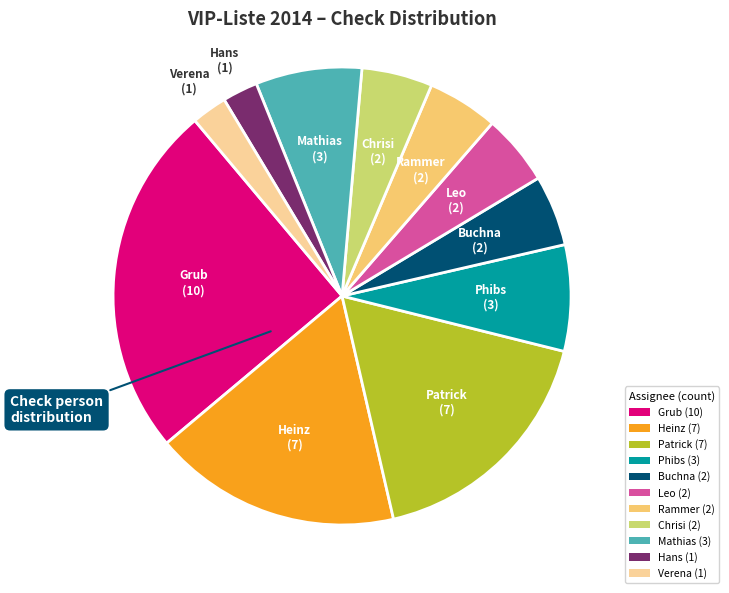

Which has a higher value, Verena (1) or Phibs (3)?

Phibs (3)